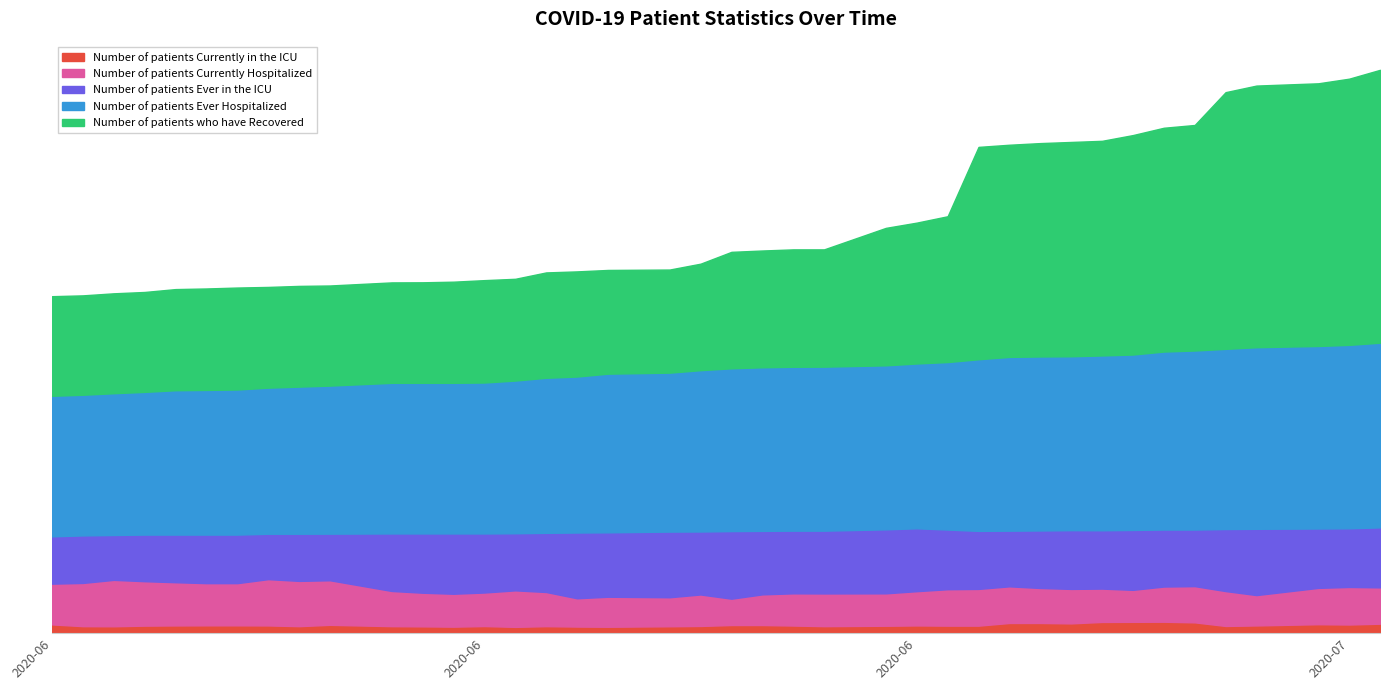

At which label does Number of patients Currently Hospitalized reach its minimum?

2020-06-24